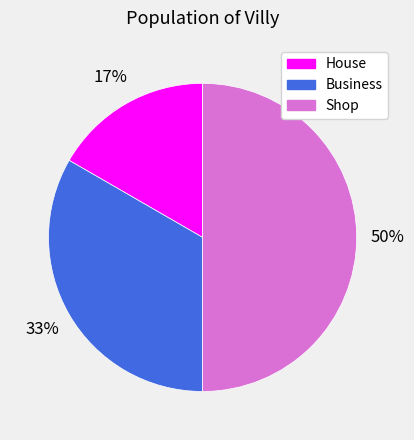

The Shop slice represents 60% of the pie. True or false?

False